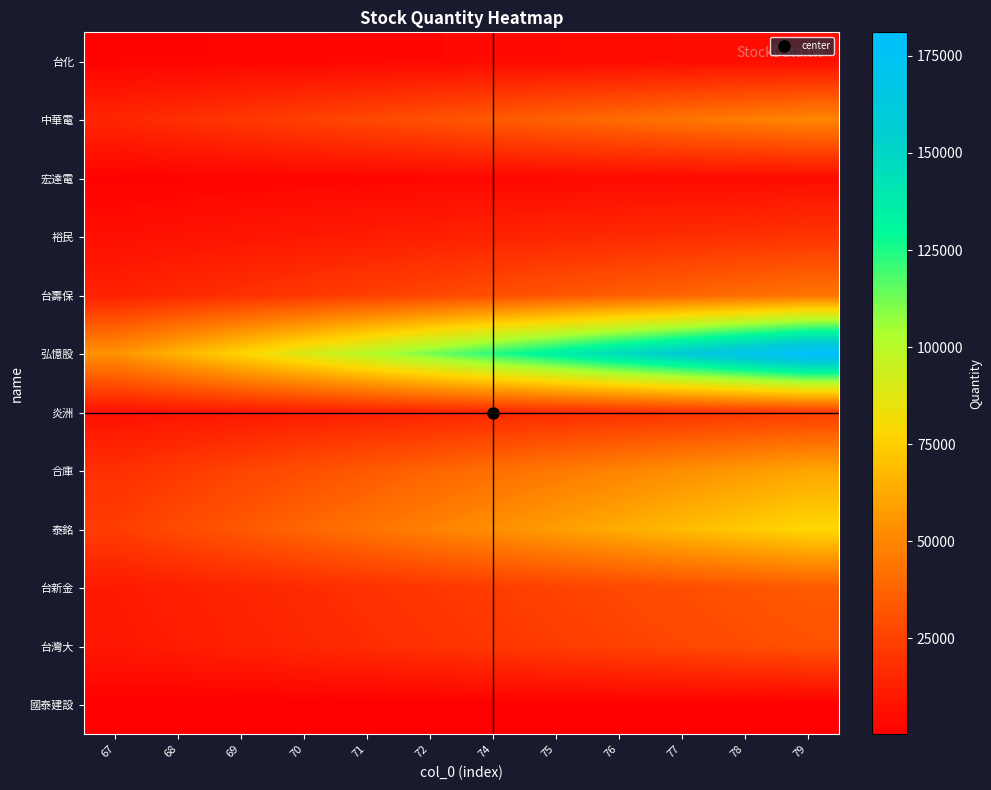

What is the spread (max minus min) of values at 72?

111396.4